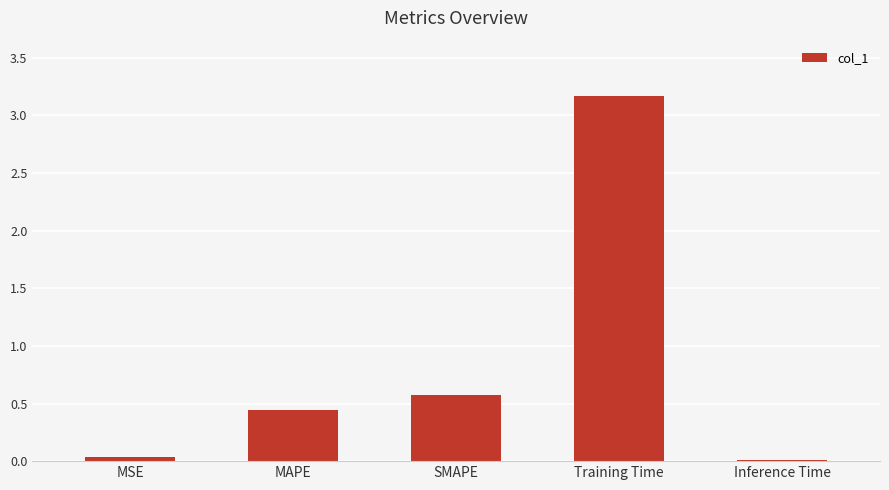

True or false: the data shows 0.6 at SMAPE.

True